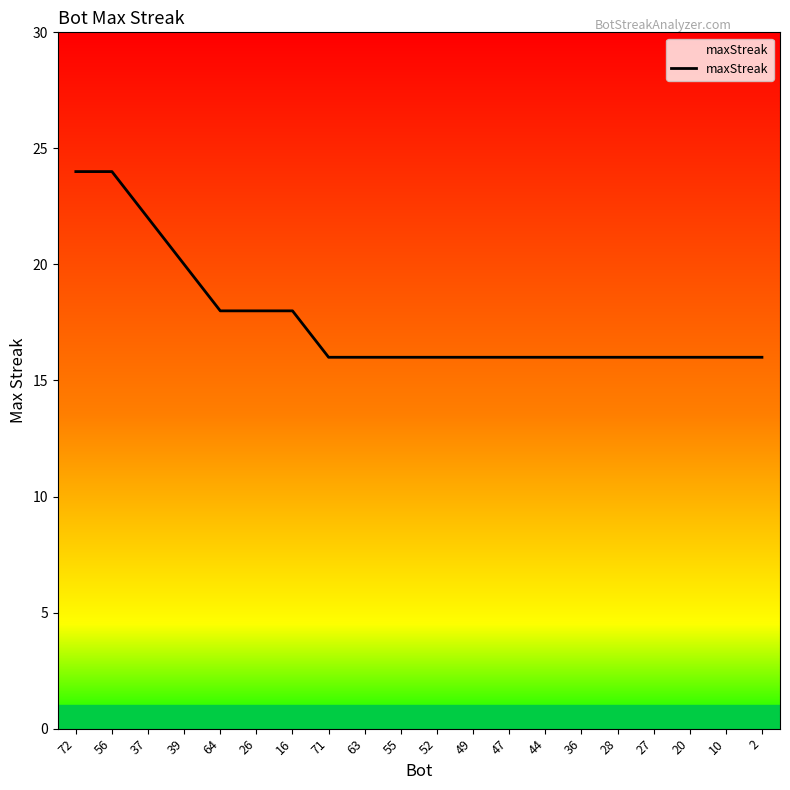

How many categories are shown in the chart?

20